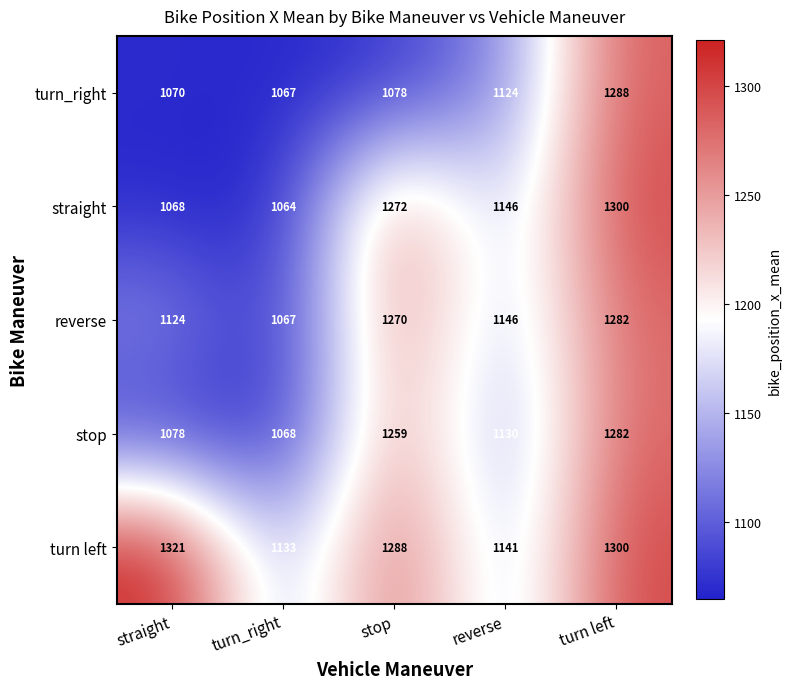

What is the approximate value of straight at straight?

1068